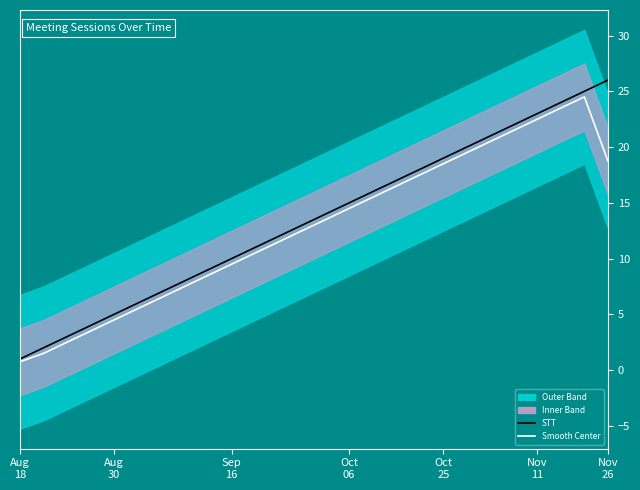

What is the difference between the highest and lowest values at 21?

0.5